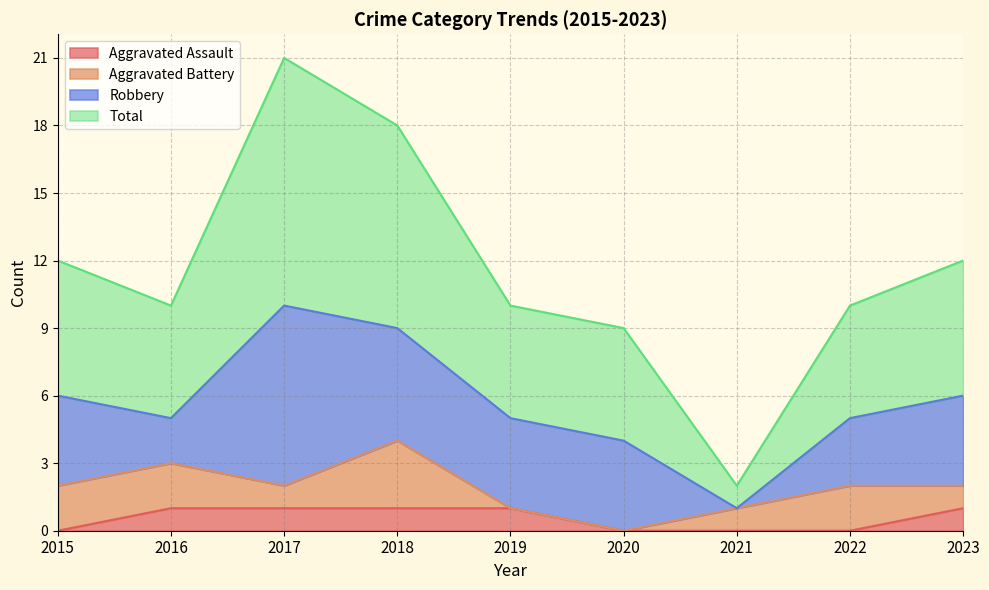

True or false: Aggravated Assault and Total cross at least once.

False